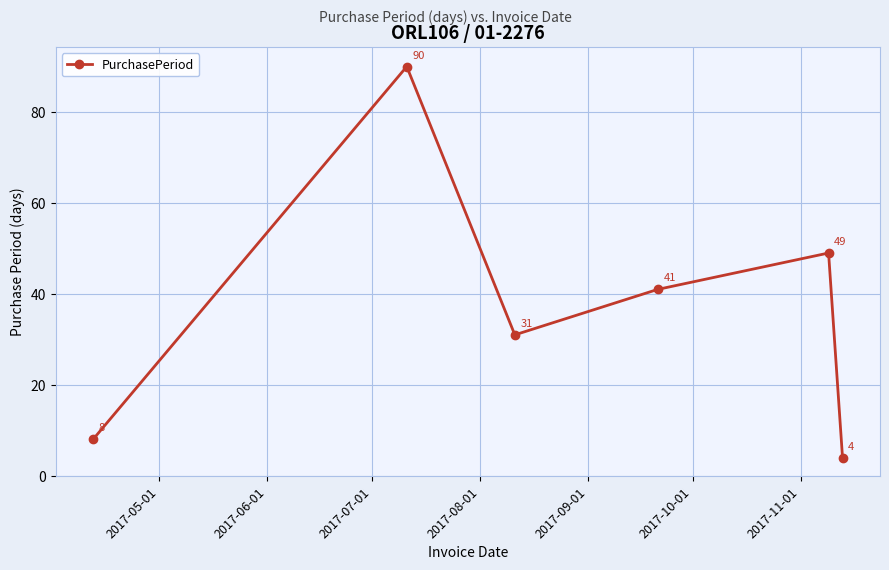

What is the value of the 4th point from the left?

41